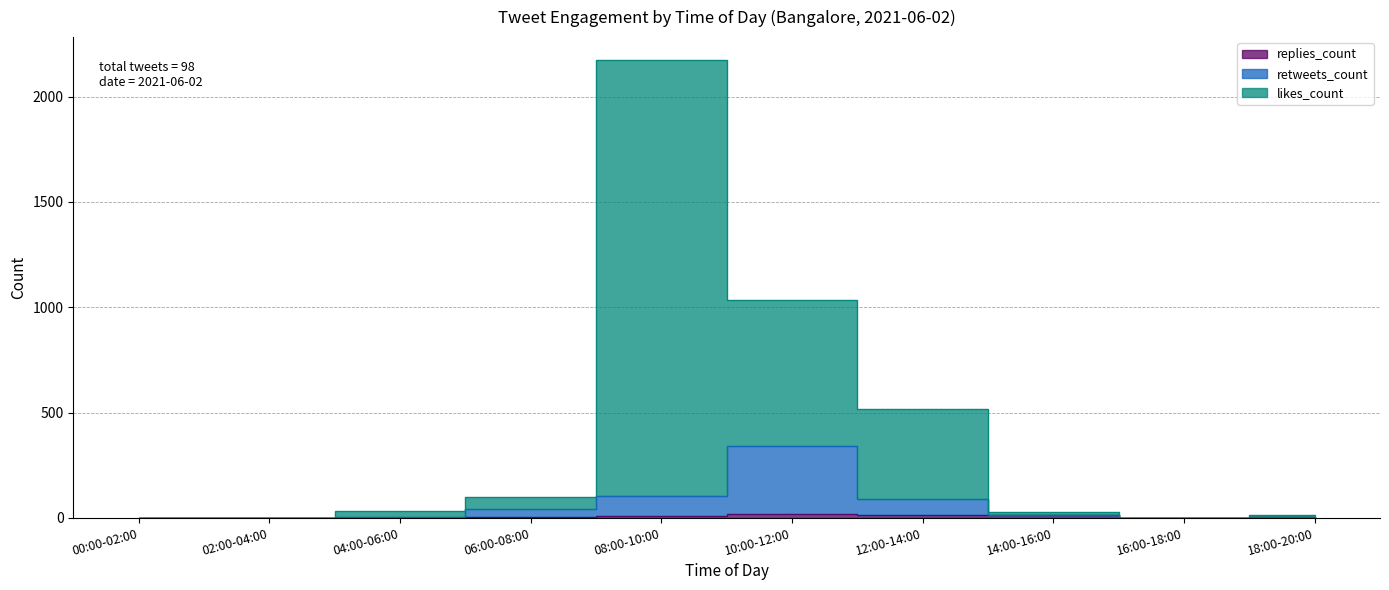

The replies_count series shows 2 at 18:00-20:00. True or false?

True